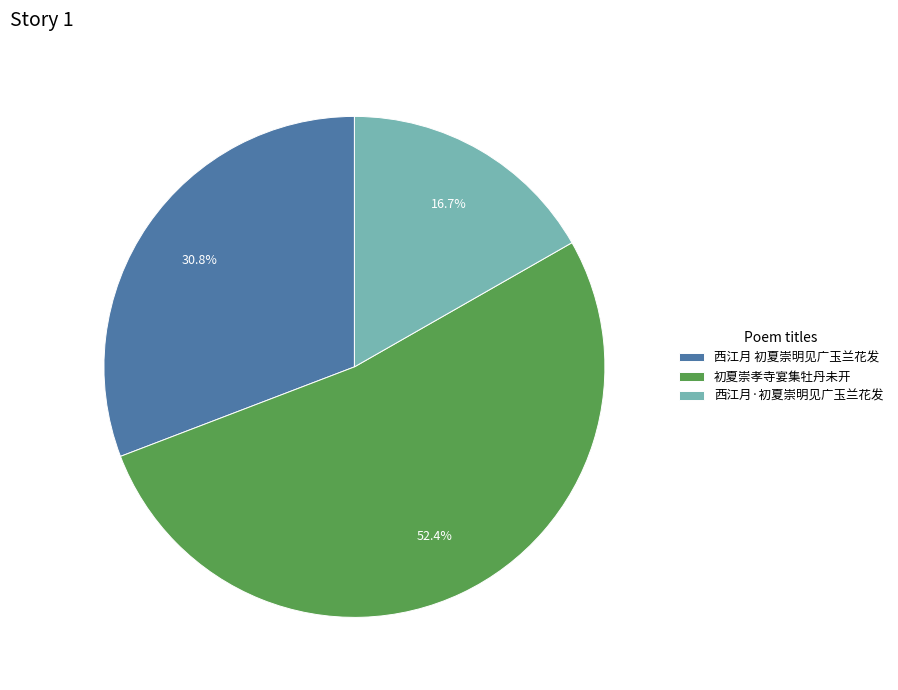

Combined, do 西江月·初夏崇明见广玉兰花发 and 初夏崇孝寺宴集牡丹未开 account for over 50%?

Yes